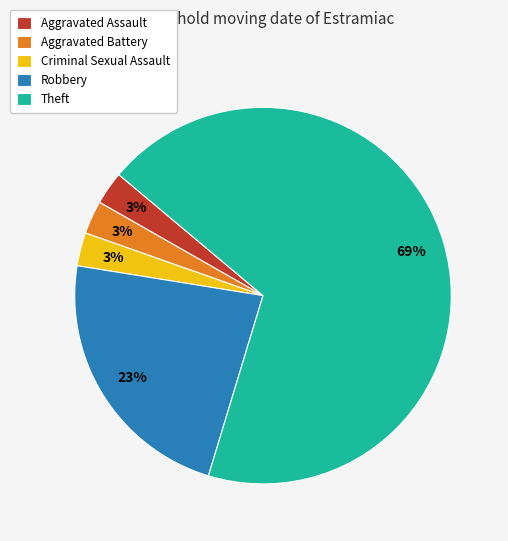

The Robbery slice represents 23% of the pie. True or false?

True